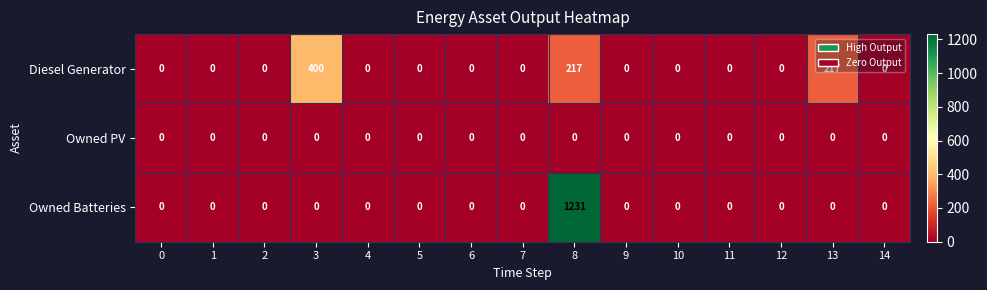

What is the spread (max minus min) of values at 8?

1231